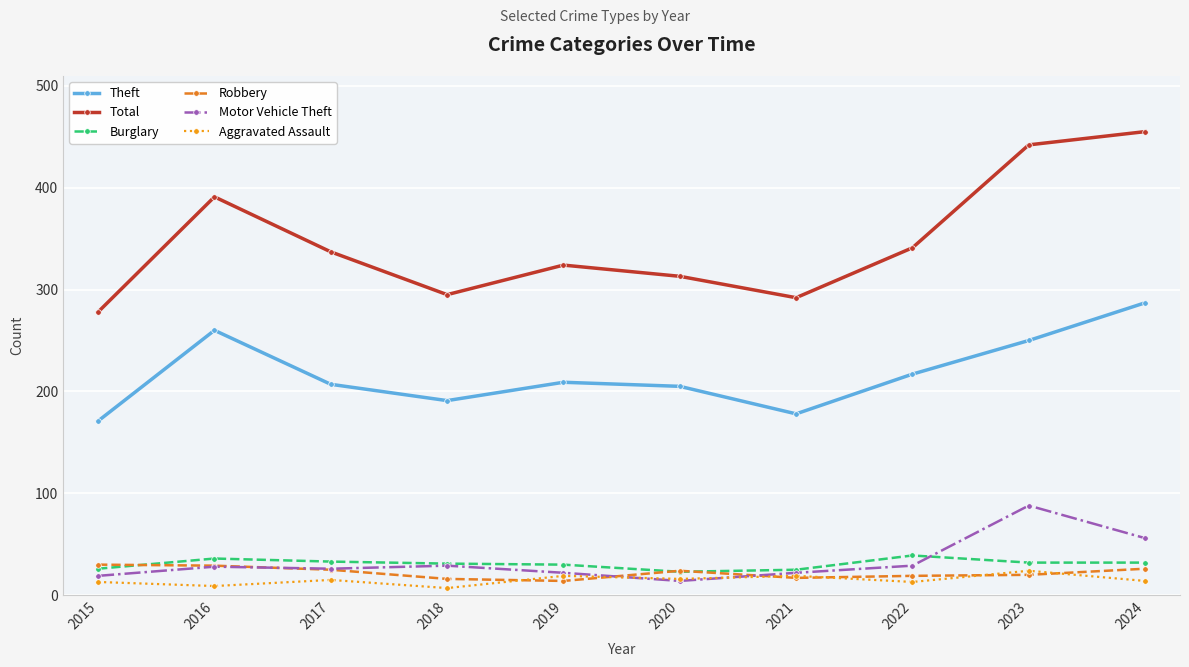

What is the approximate value of Aggravated Assault at 2019?

19